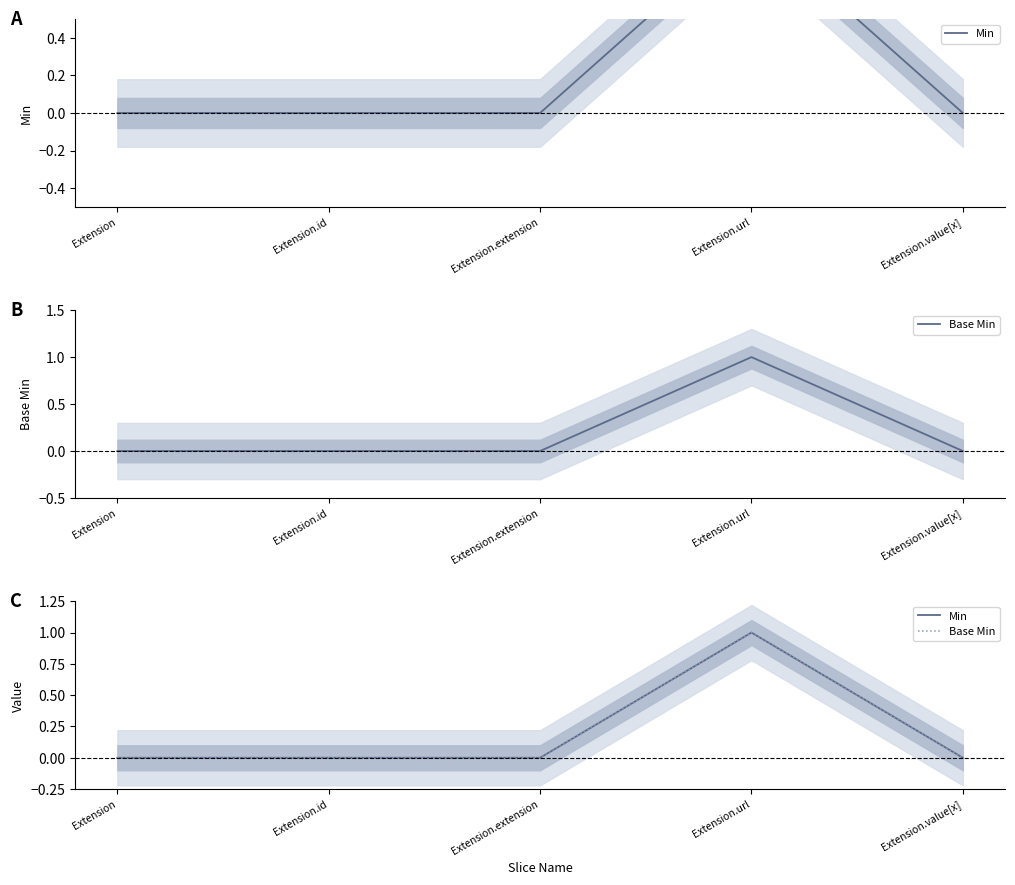

True or false: Base Min and Min cross at least once.

False